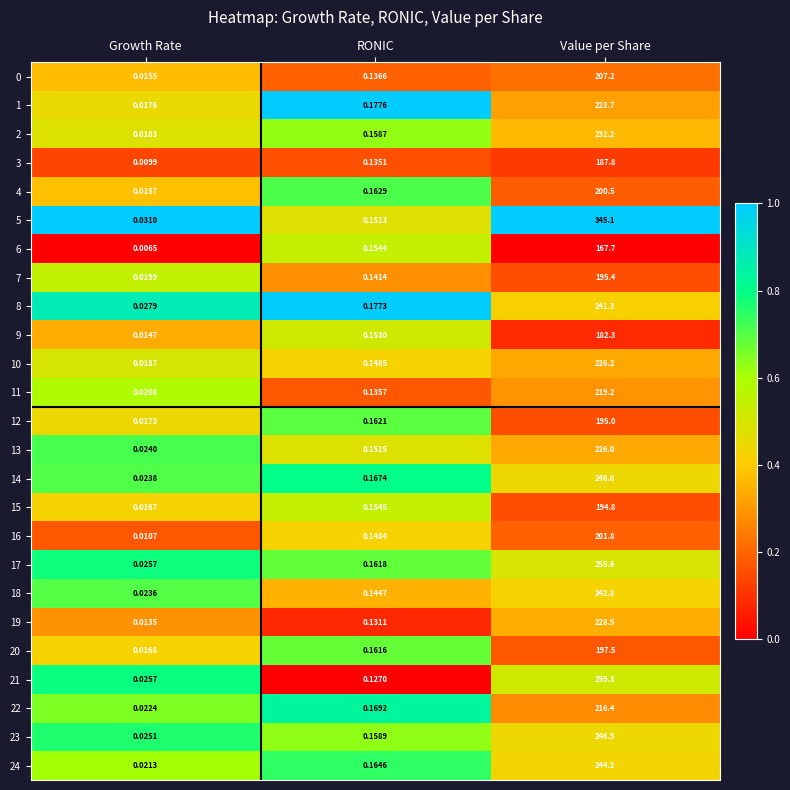

At how many categories does at least one series exceed 0?

3